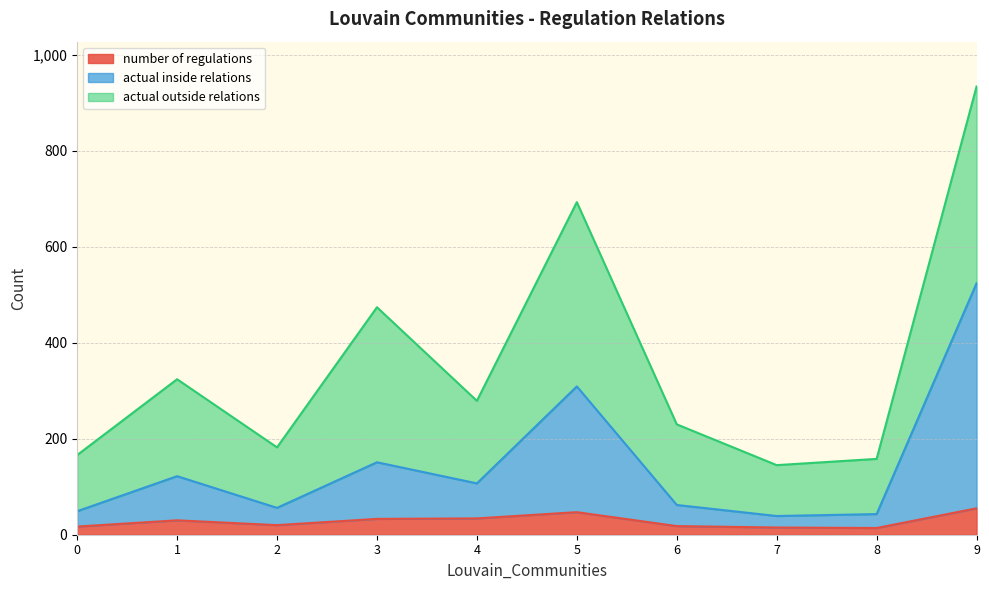

What is the difference between the maximum and minimum values in the actual inside relations series?

485